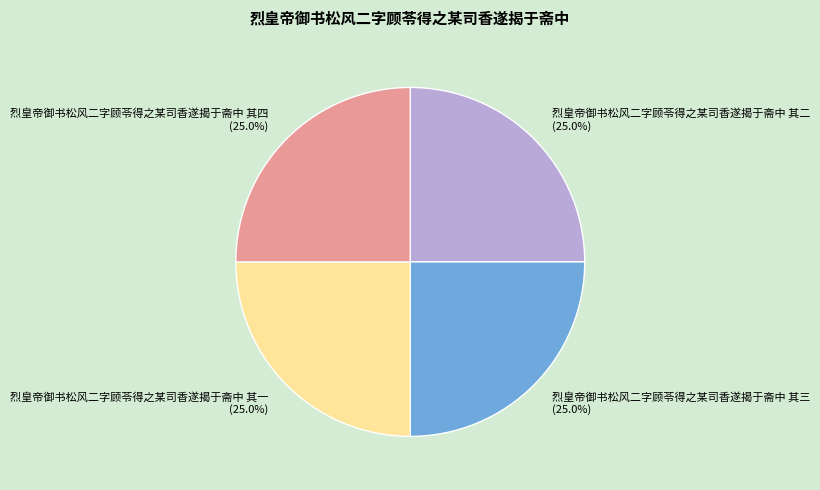

To the nearest percent, what portion does 烈皇帝御书松风二字顾苓得之某司香遂揭于斋中 其二 represent?

25%